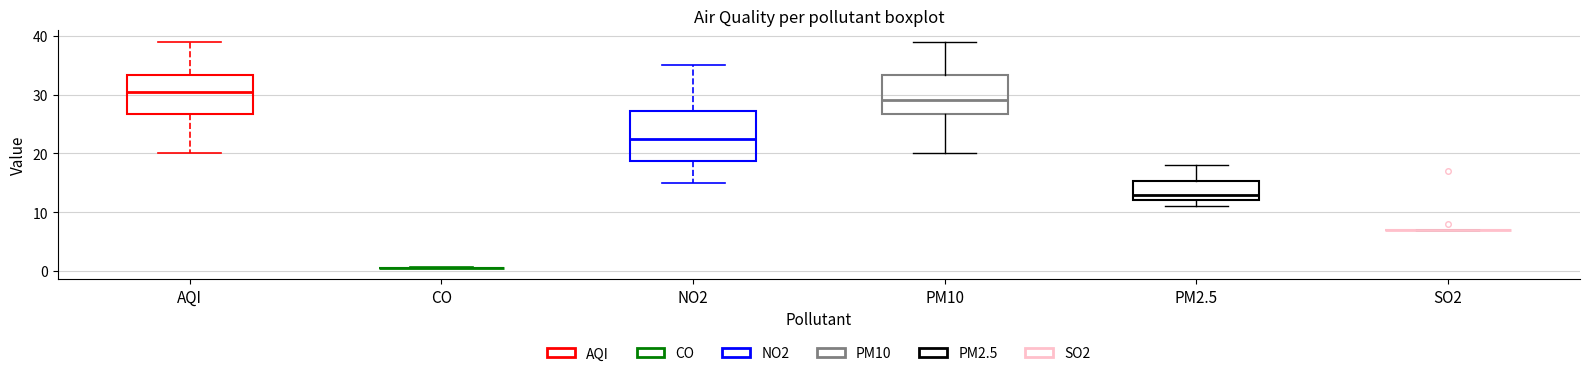

Comparing the boxes themselves (not the whiskers), which one is the tallest?

NO2